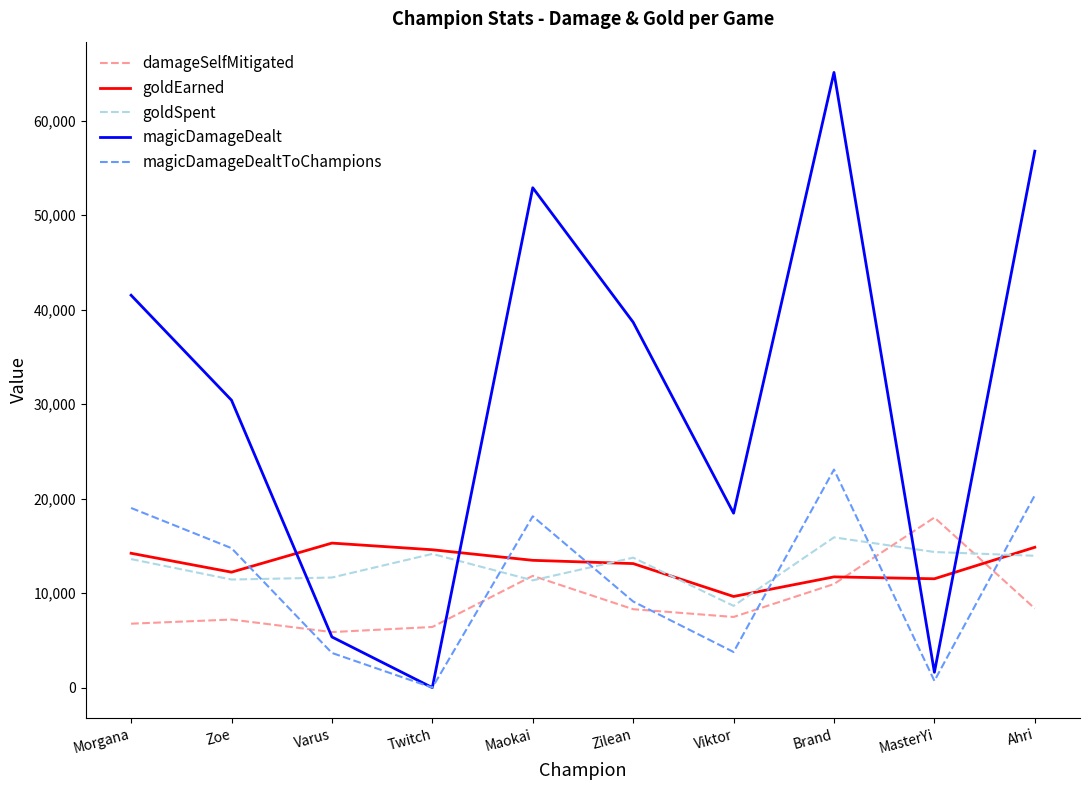

The damageSelfMitigated series shows 8779 at Twitch. True or false?

False